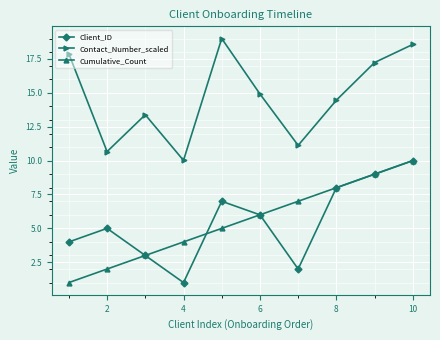

What is the value of the Cumulative_Count point at the 5th from the left?

5.0